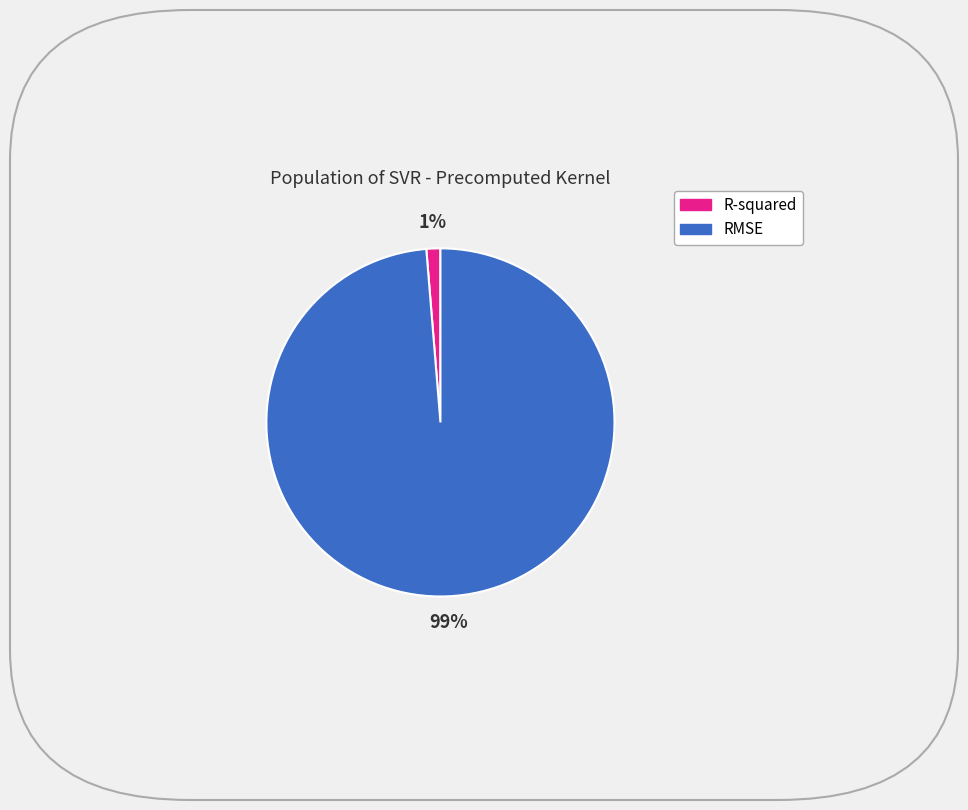

Is there a majority slice in this chart?

Yes